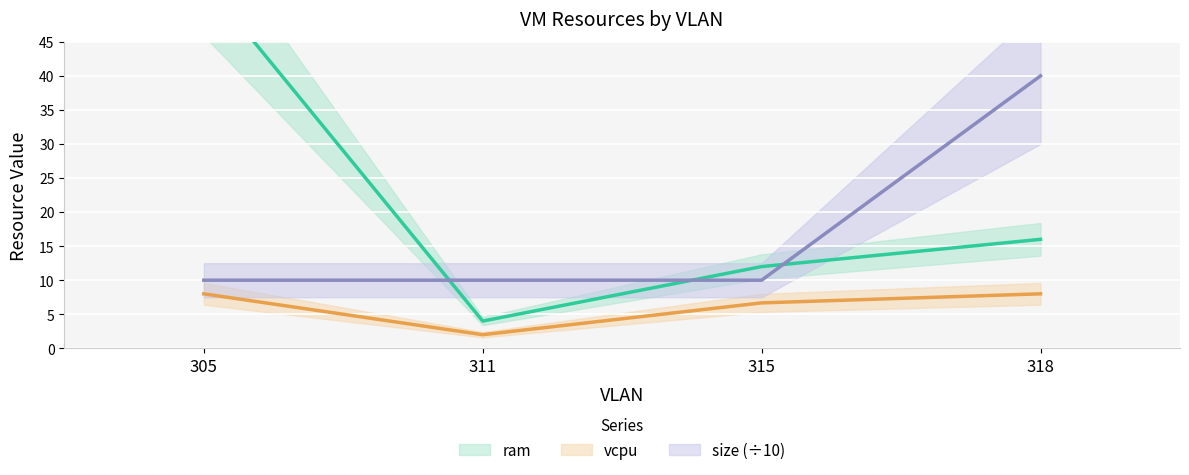

What is the difference between the maximum and minimum values in the ram series?

50.0